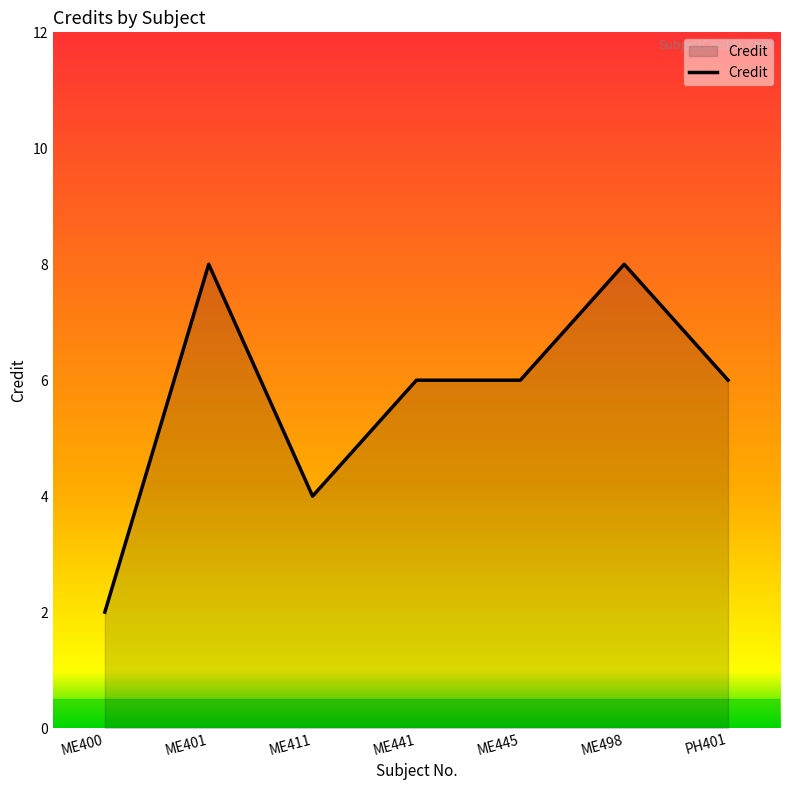

What is the smallest value displayed?

2